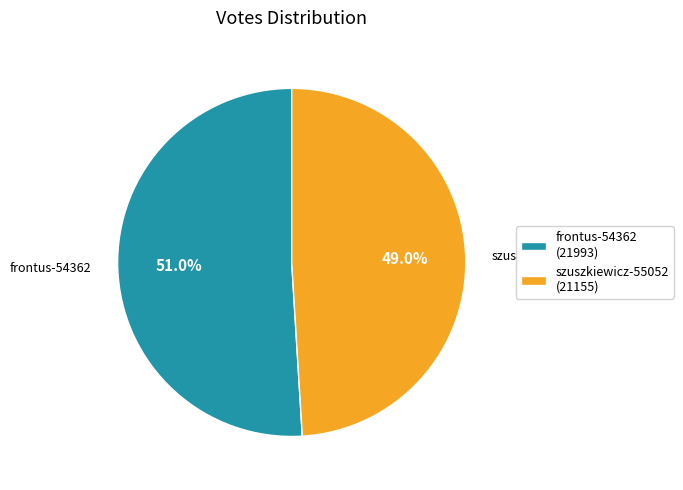

Is there any slice that represents more than half of the pie?

Yes